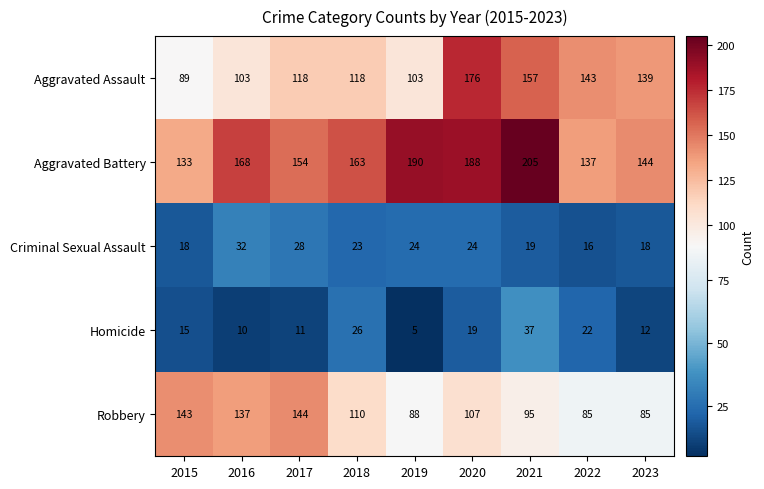

List the series in order of their peak value, lowest first.

Criminal Sexual Assault, Homicide, Robbery, Aggravated Assault, Aggravated Battery